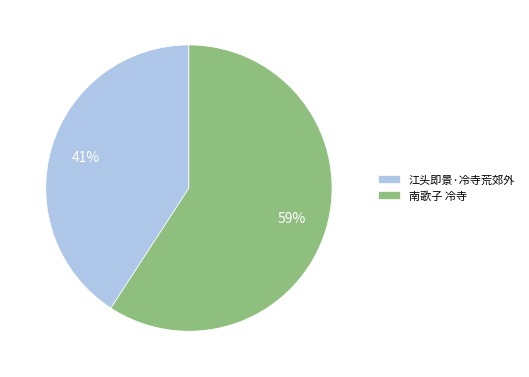

How many slices are in this pie chart?

2